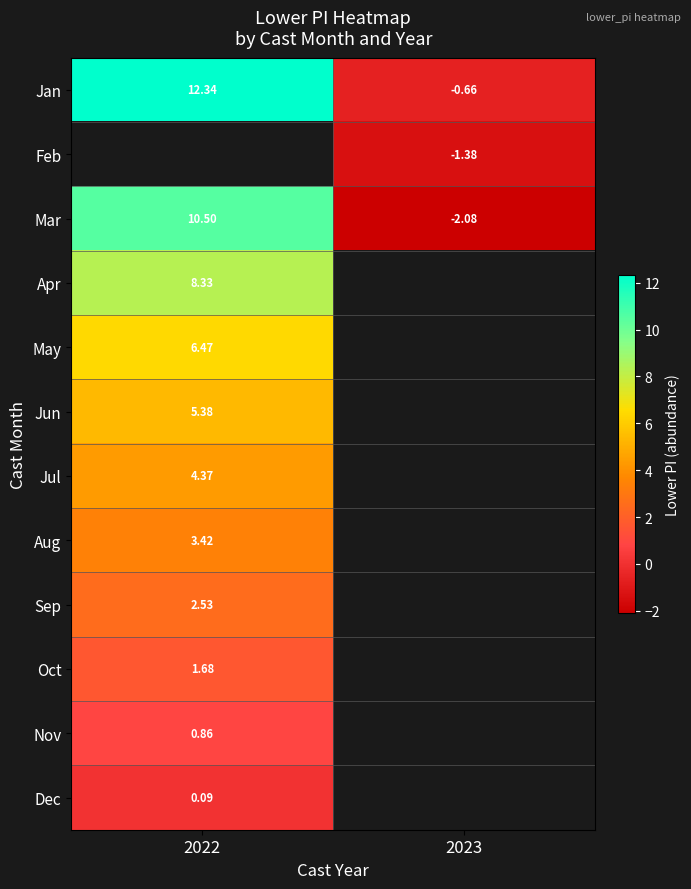

What is the difference between the highest and lowest values at 2022?

12.3